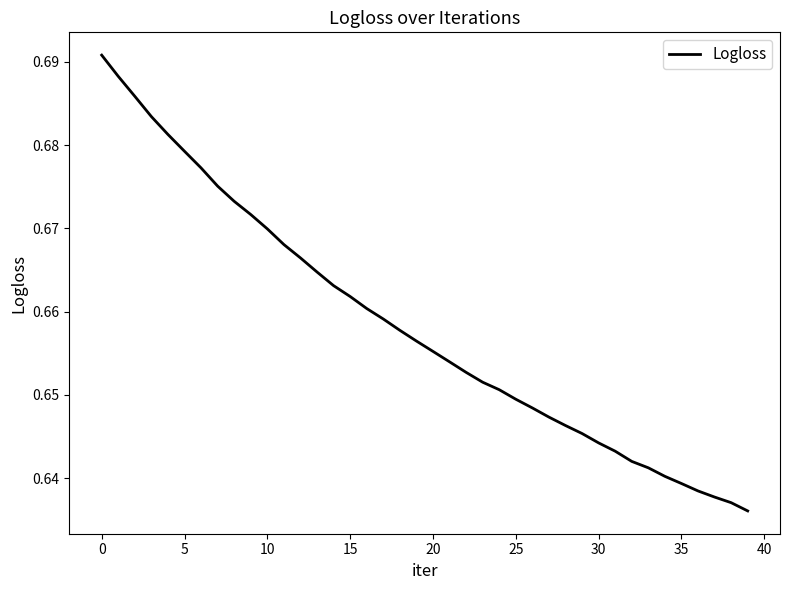

What is the label of the 17th point from the right?

23